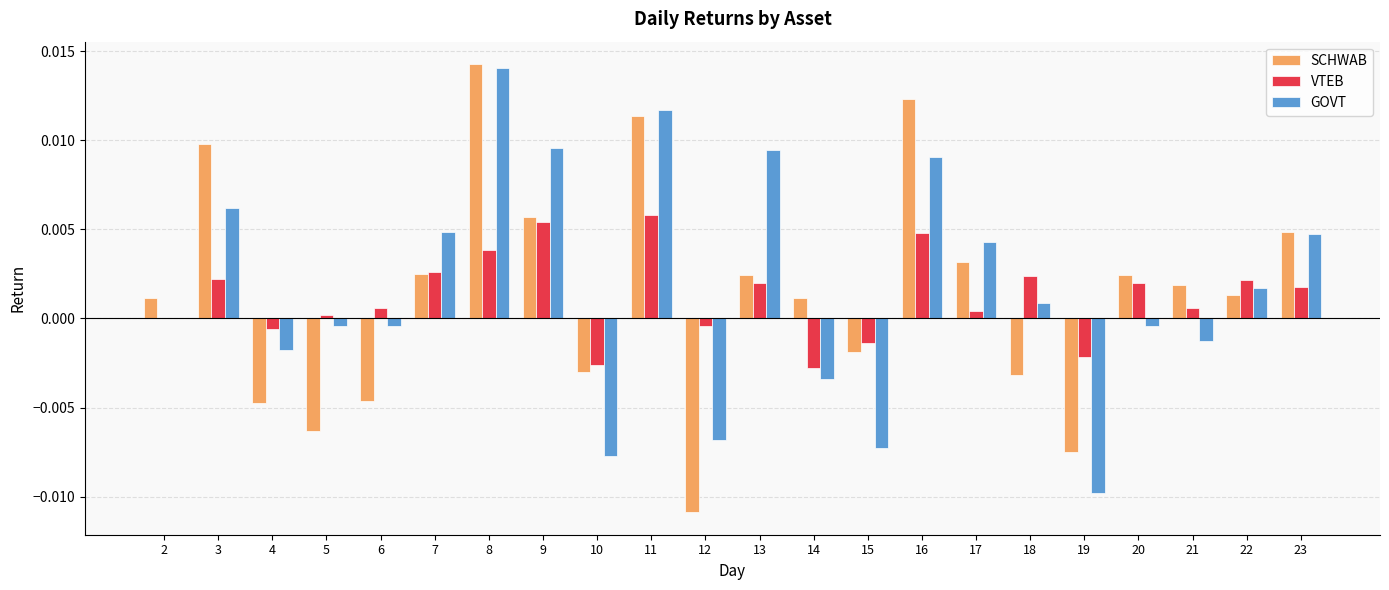

Is it true that VTEB equals 0.0 at 2?

True